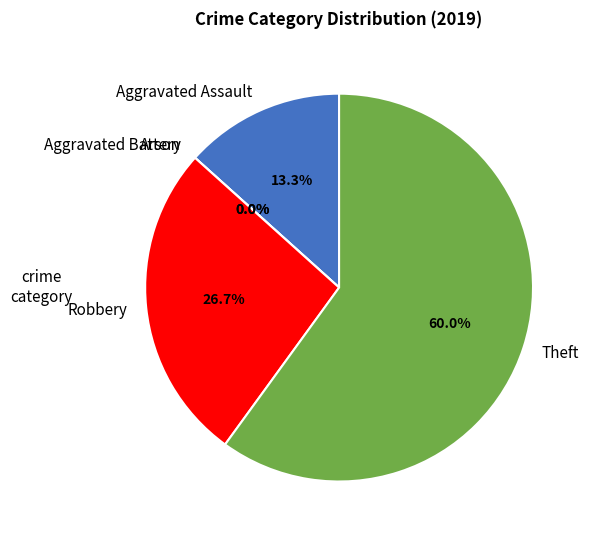

Is Arson the majority of the pie?

No